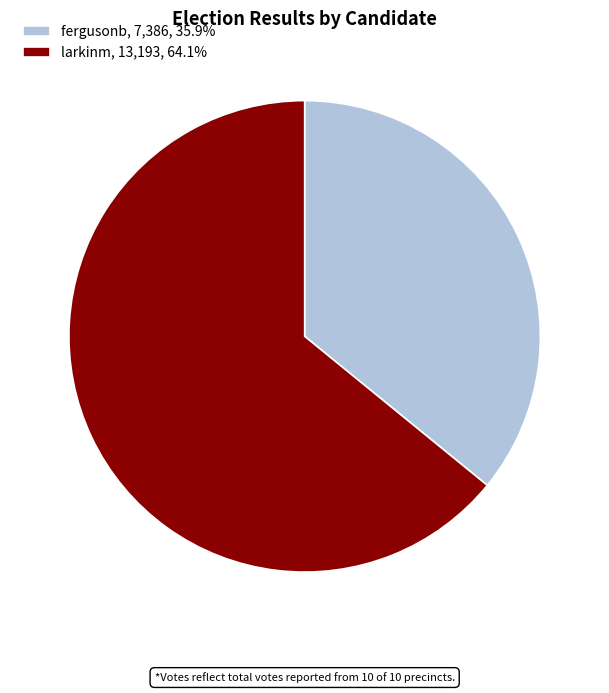

Do larkinm, 13,193, 64.1% and fergusonb, 7,386, 35.9% together represent more than half of the pie?

Yes